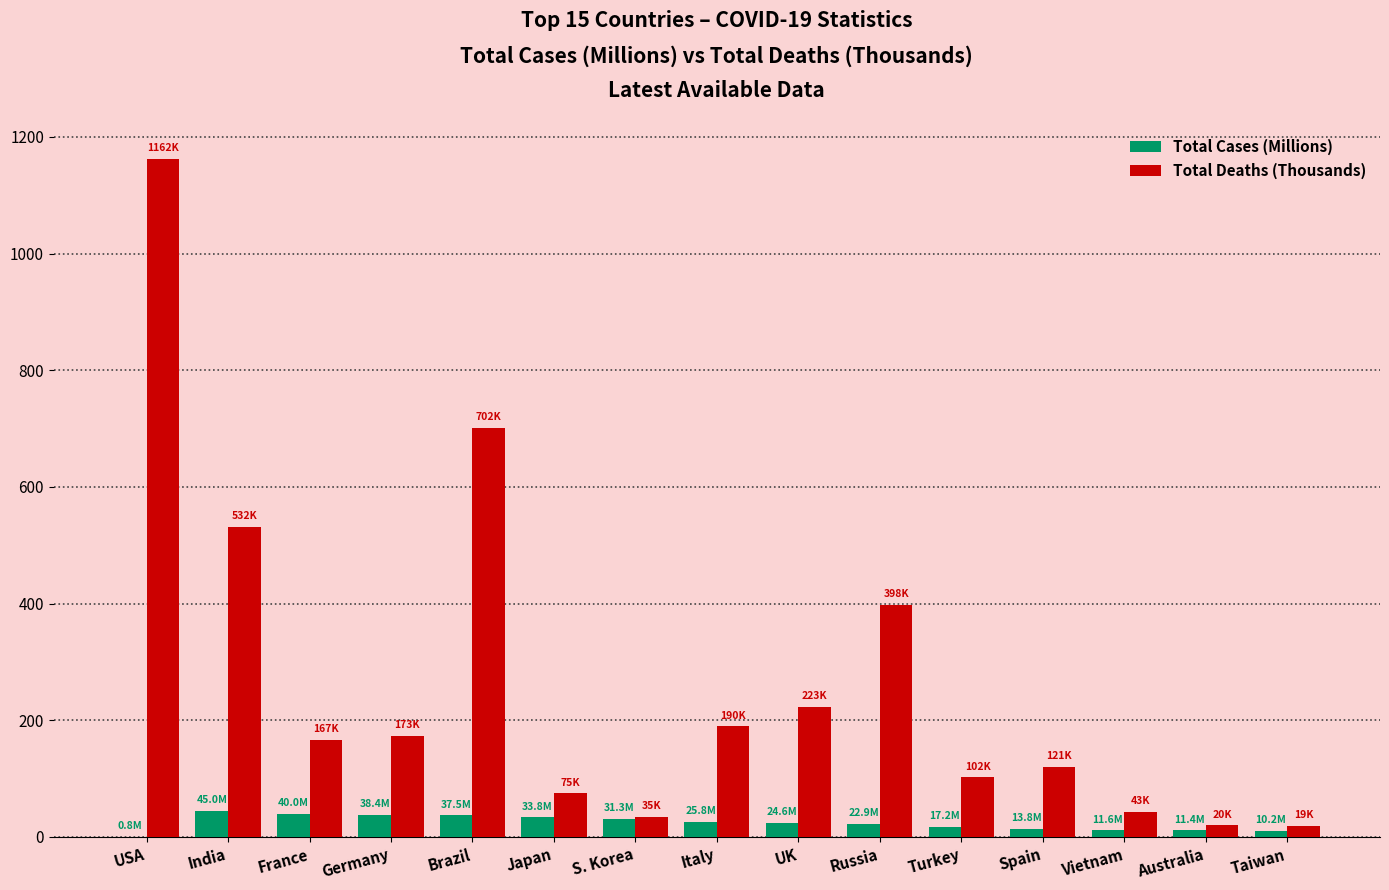

At which label is Total Deaths (Thousands) closest to 590?

India